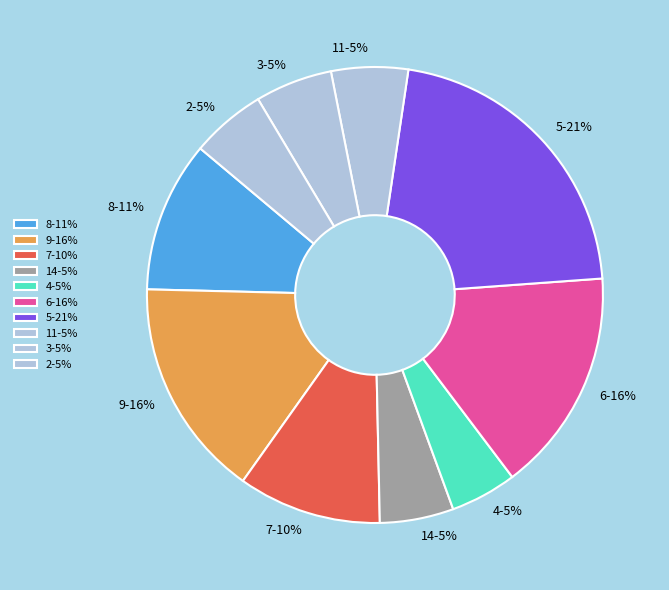

What is the ratio of the value at 7 to the value at 6?

0.6